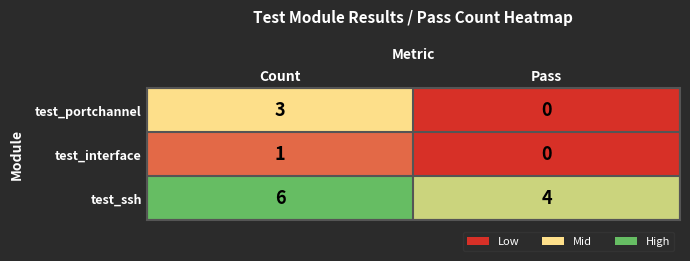

List the labels in order of test_ssh value, smallest first.

Pass, Count